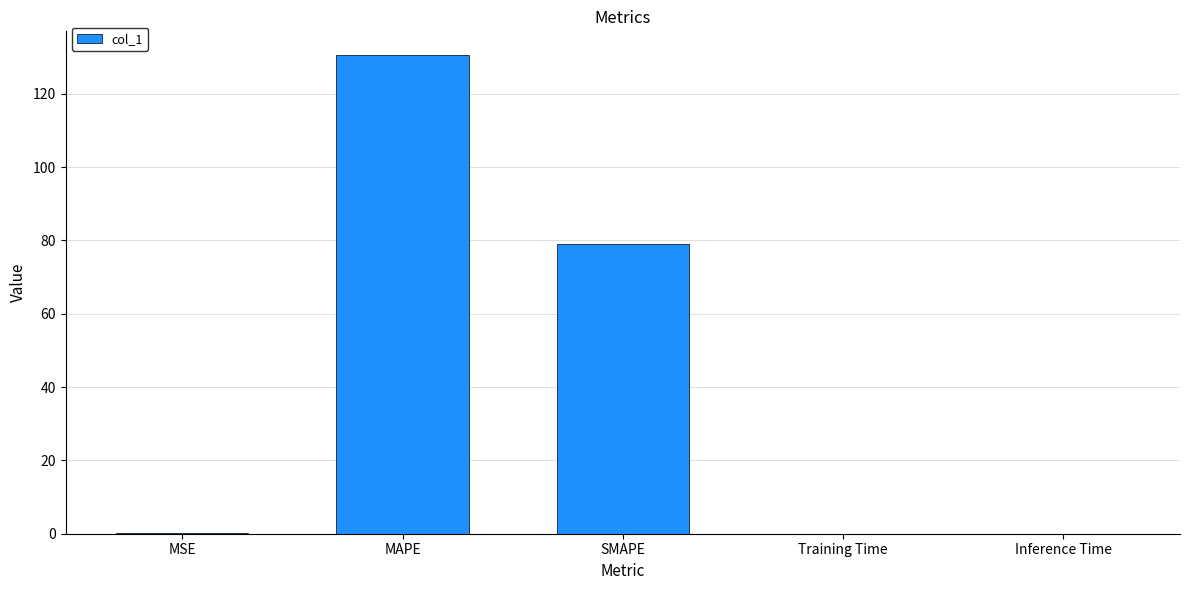

Is it true that the value at MAPE is 130.5?

True